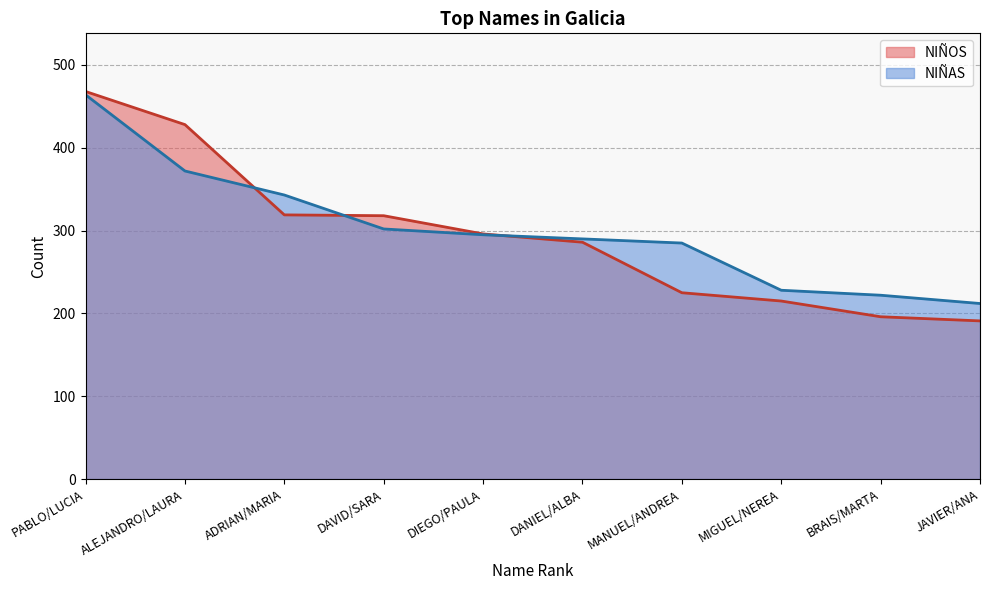

Rank the series by their average value, from lowest to highest.

NIÑOS, NIÑAS